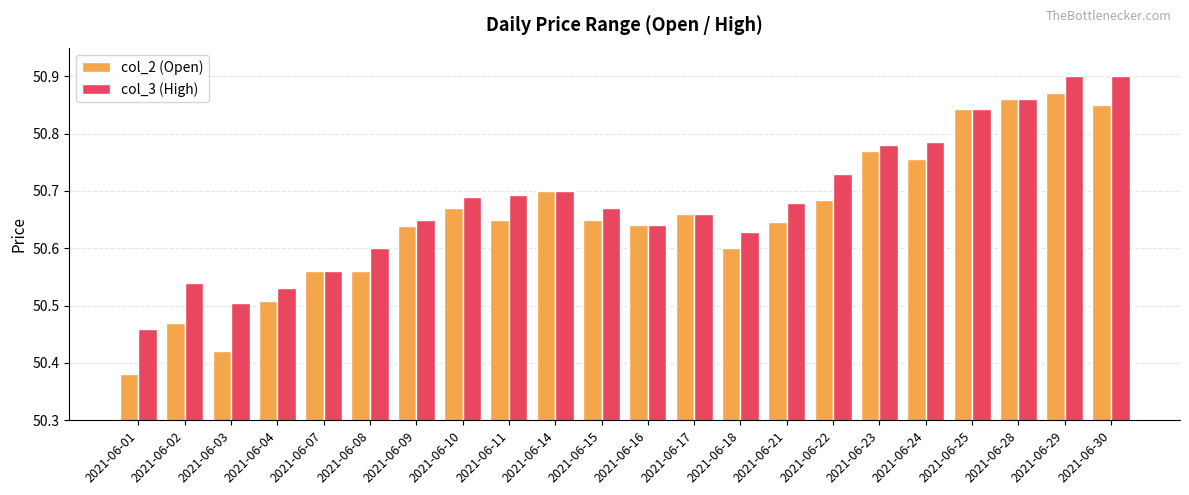

At which label is col_3 (High) closest to 50?

2021-06-01